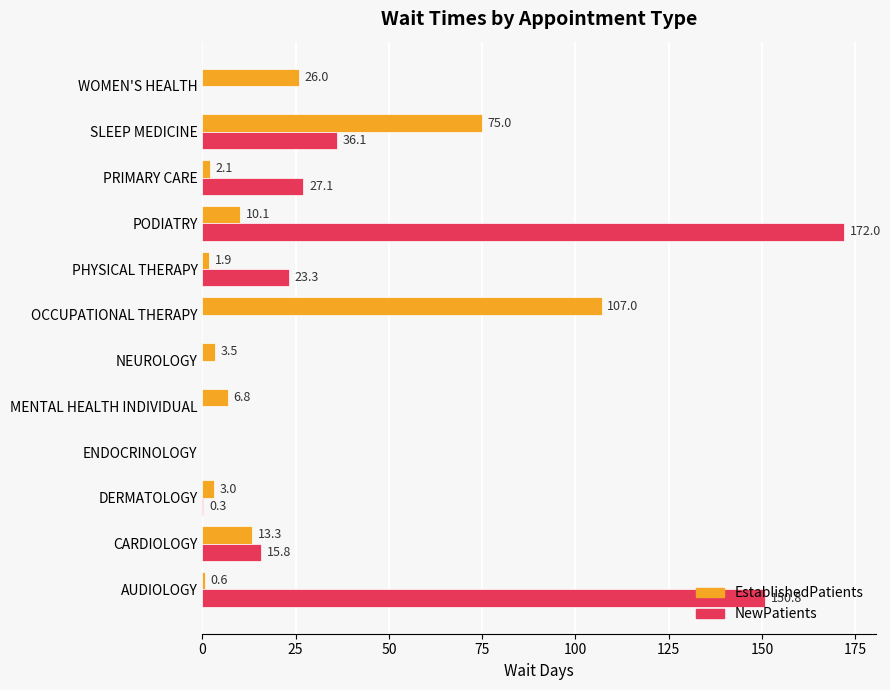

The NewPatients series shows 23.3 at PHYSICAL THERAPY. True or false?

True